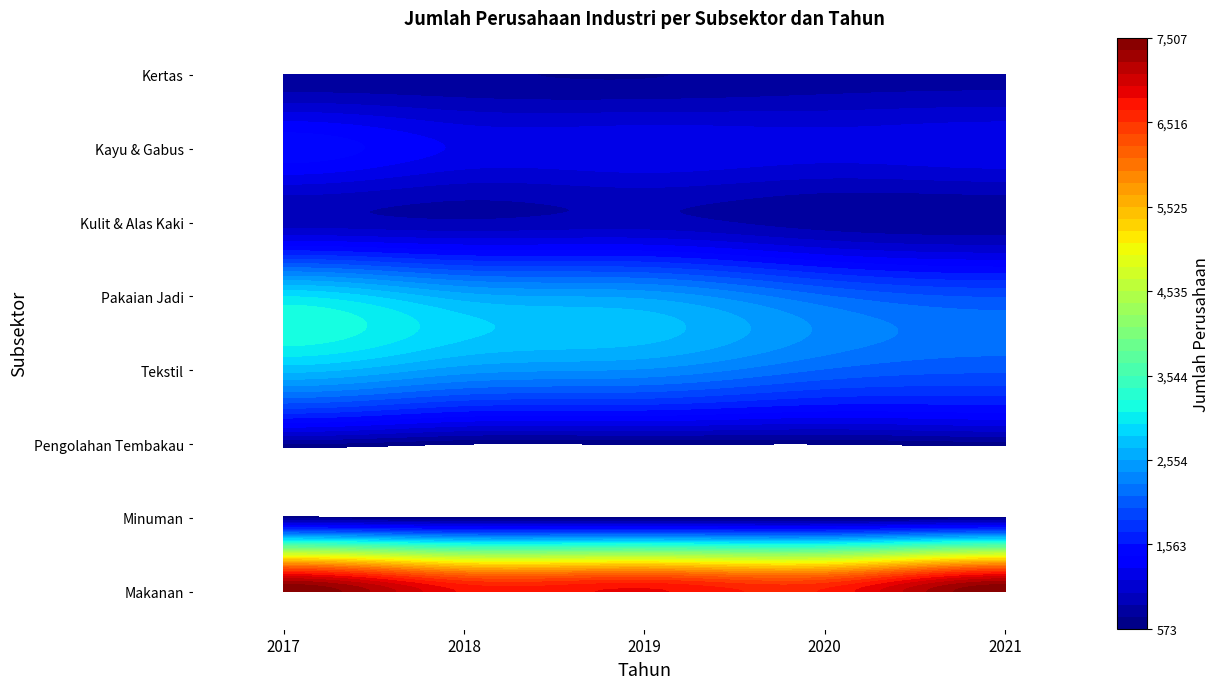

Rank the categories by Kayu & Gabus value from highest to lowest.

2017, 2019, 2021, 2018, 2020